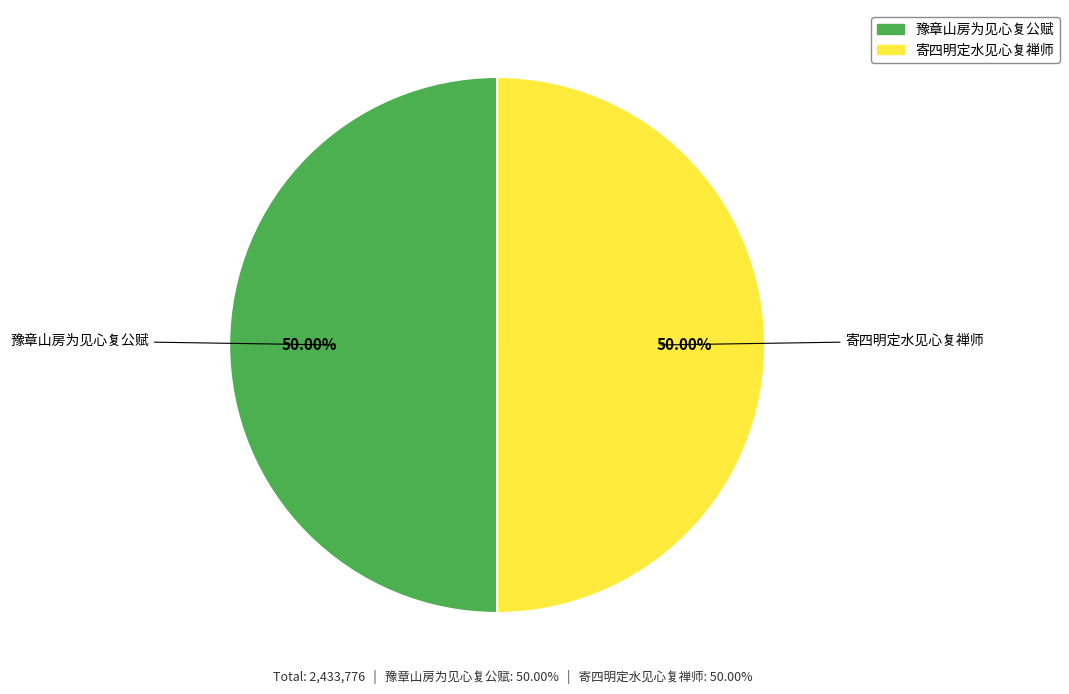

Is the sum of 豫章山房为见心复公赋 and 寄四明定水见心复禅师 greater than half?

Yes